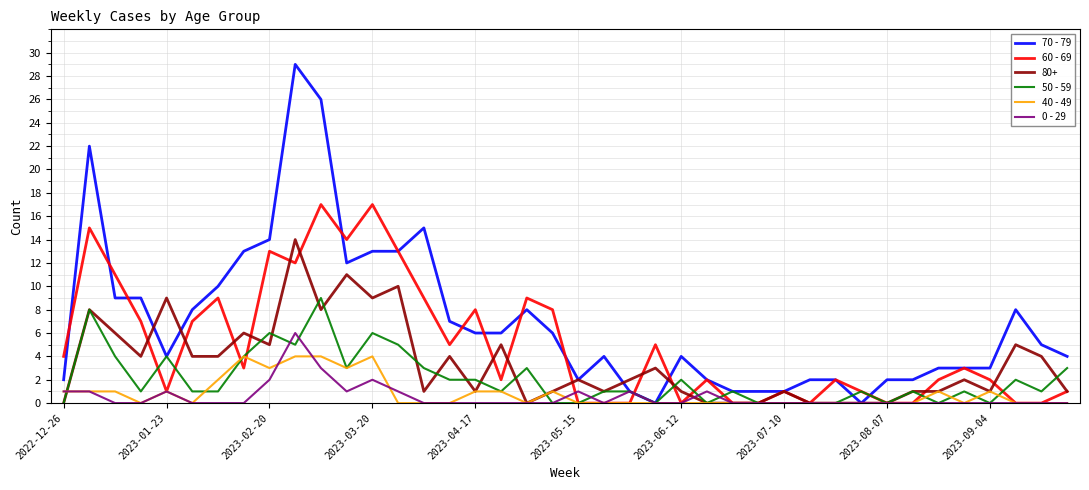

What is the difference between the second highest and minimum values in the 70 - 79 series?

26